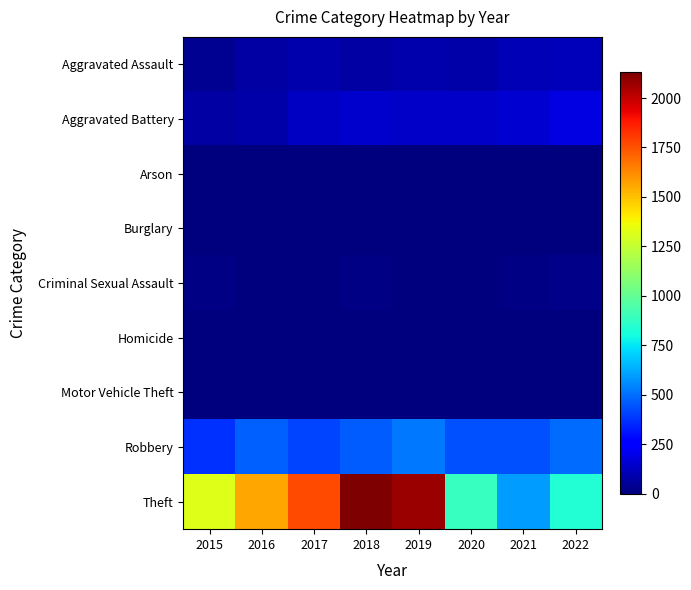

At which category is the sum across all series the highest?

2019